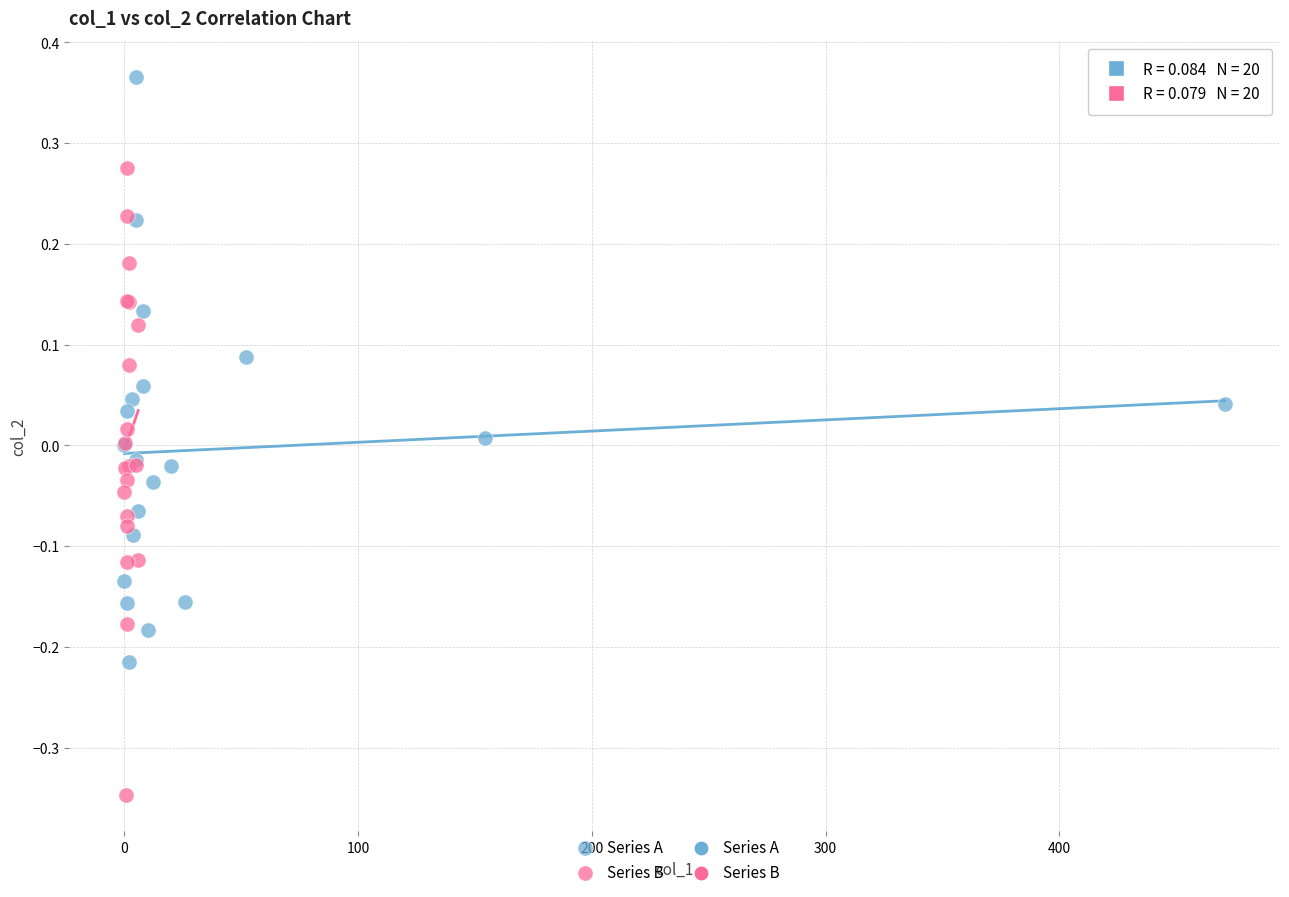

Which series has the largest Y range (max minus min)?

Series B